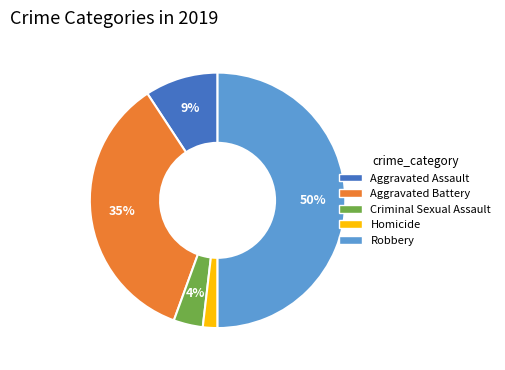

Which category has the smallest portion of the pie?

Homicide